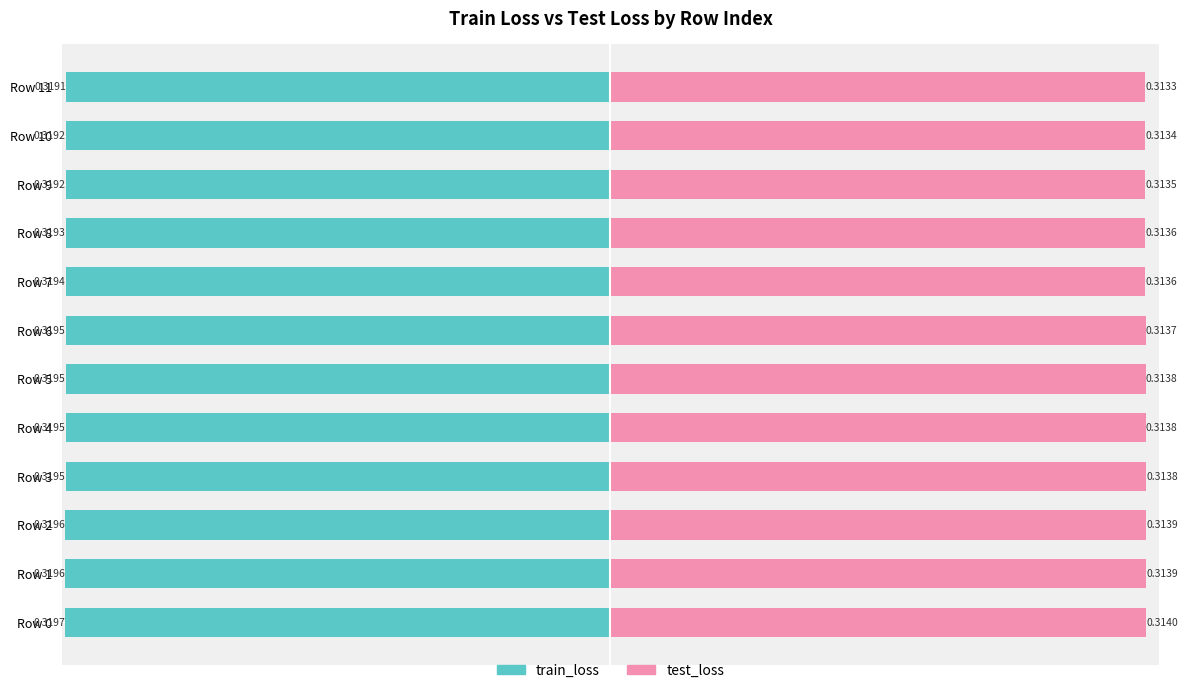

The train_loss series shows -0.4 at Row 6. True or false?

False